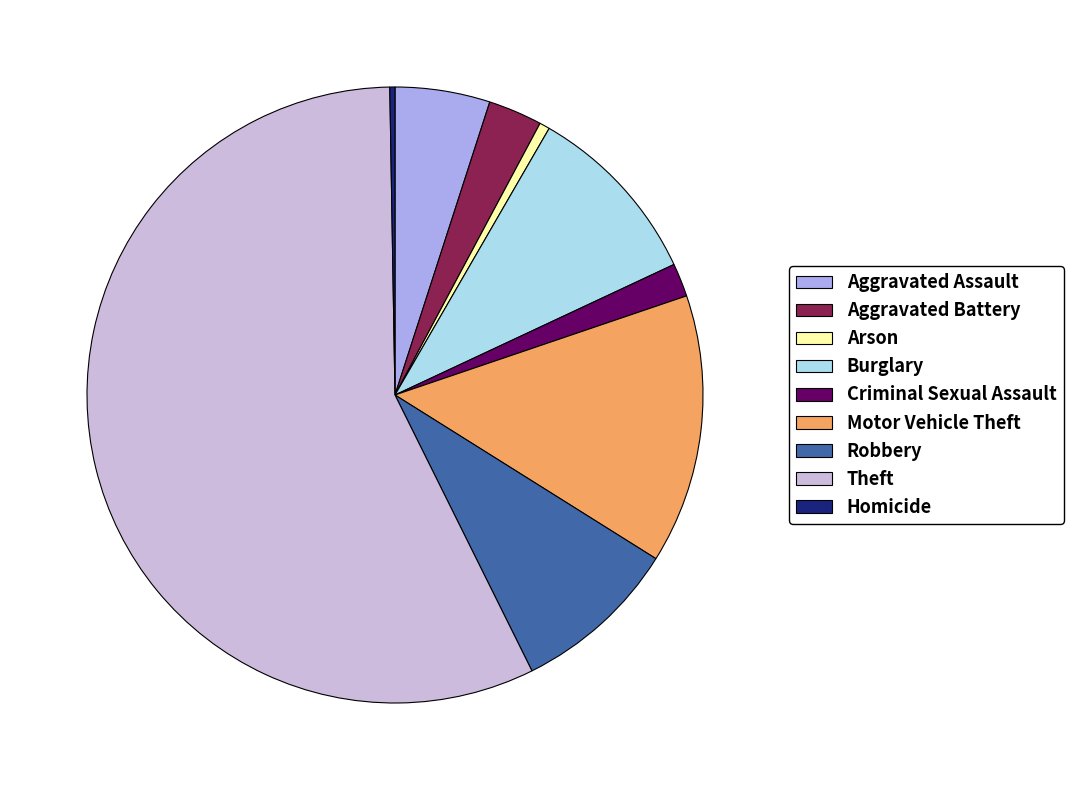

Is it true that Robbery is 1% of the pie?

False